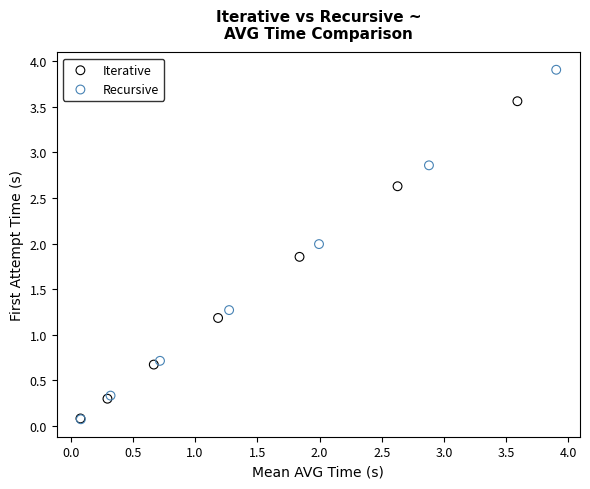

Which series reaches the maximum Y coordinate?

Recursive